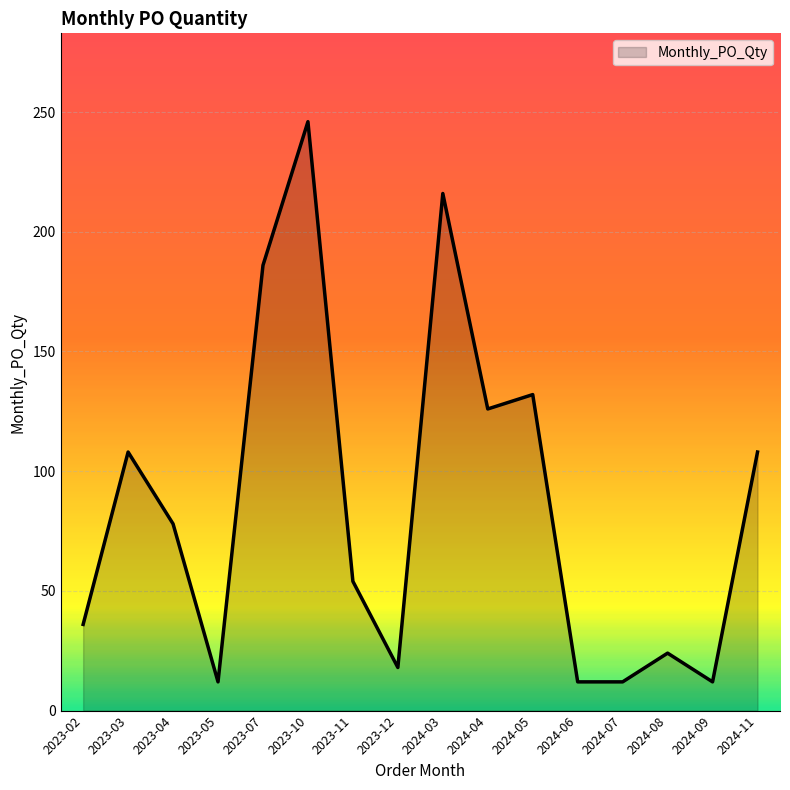

What is the change in value from 2023-12 to 2024-06?

-6